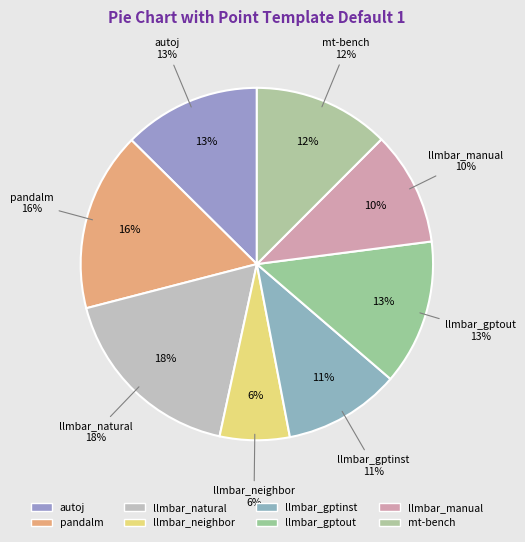

What is the ratio of the value at llmbar_gptout to the value at pandalm?

0.8